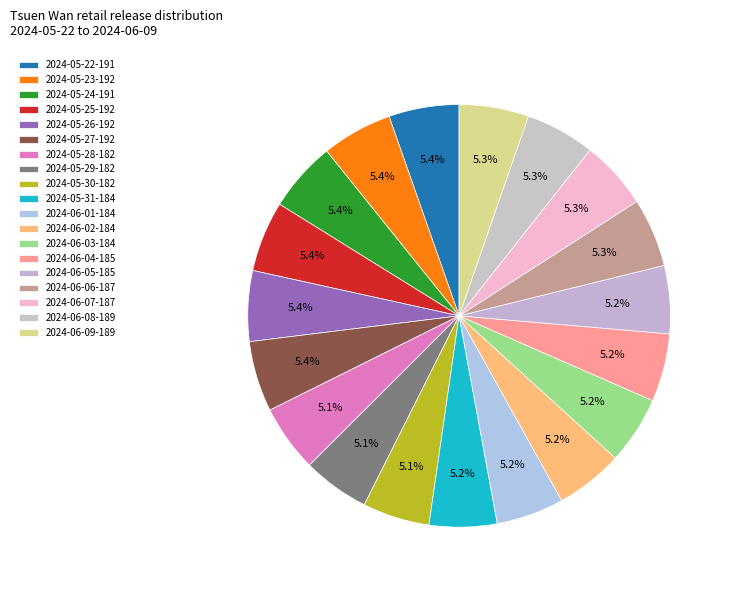

To the nearest percent, what is the average slice percentage?

5%